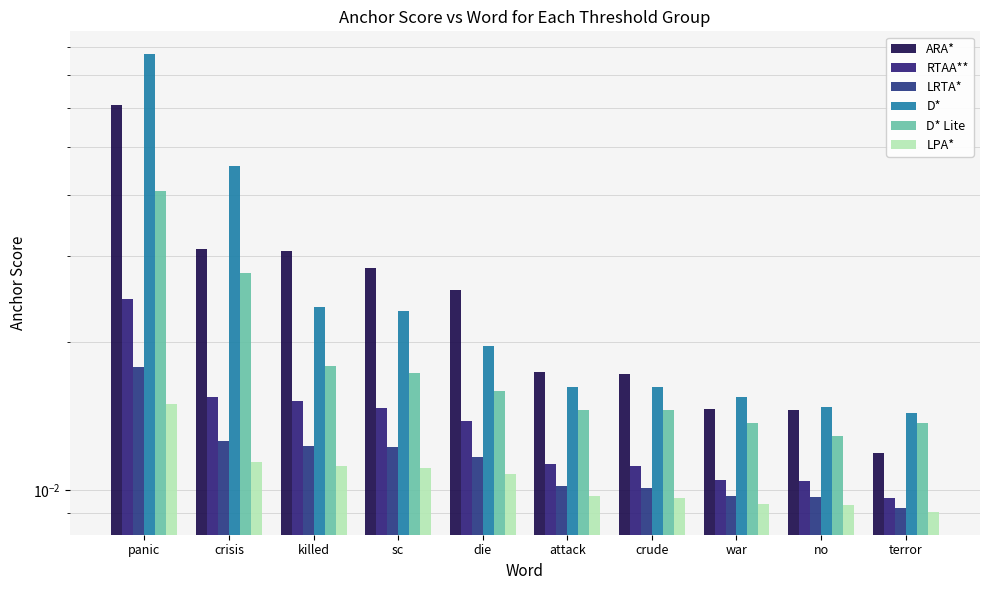

What position from the left is terror?

10